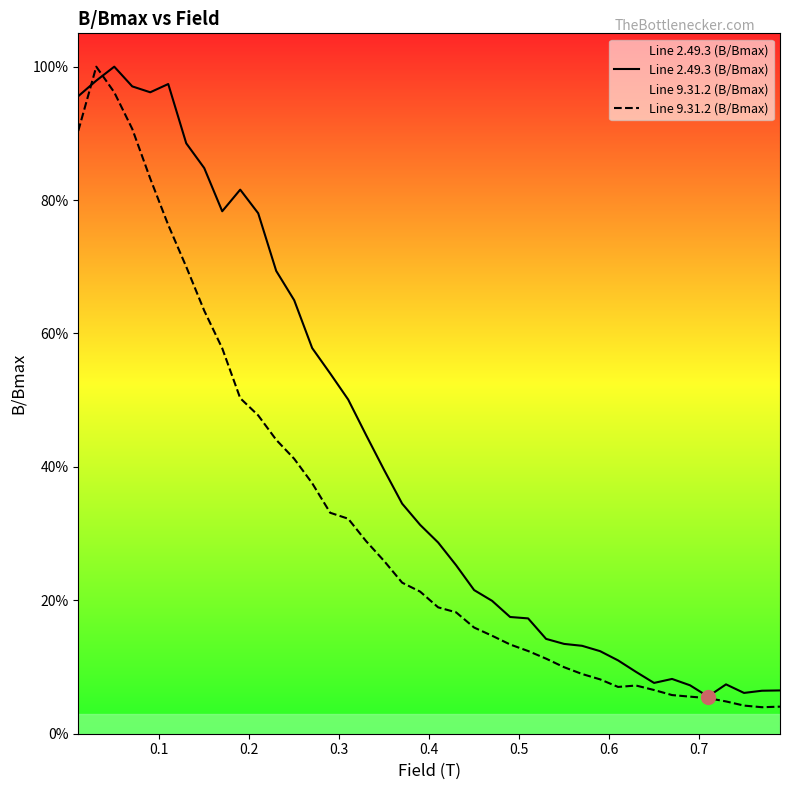

Which series ends up on top after the final intersection of Line 2.49.3 (B/Bmax) and Line 9.31.2 (B/Bmax)?

Line 2.49.3 (B/Bmax)